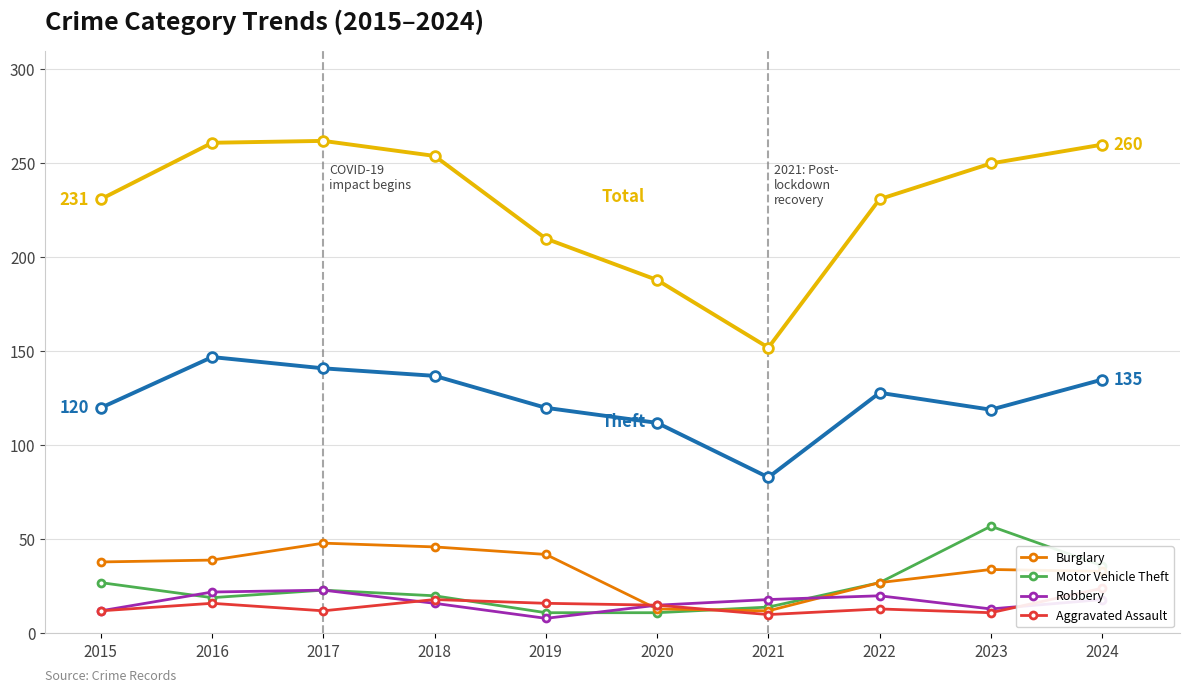

In Aggravated Assault, how many points are higher than both neighbors (excluding endpoints)?

3